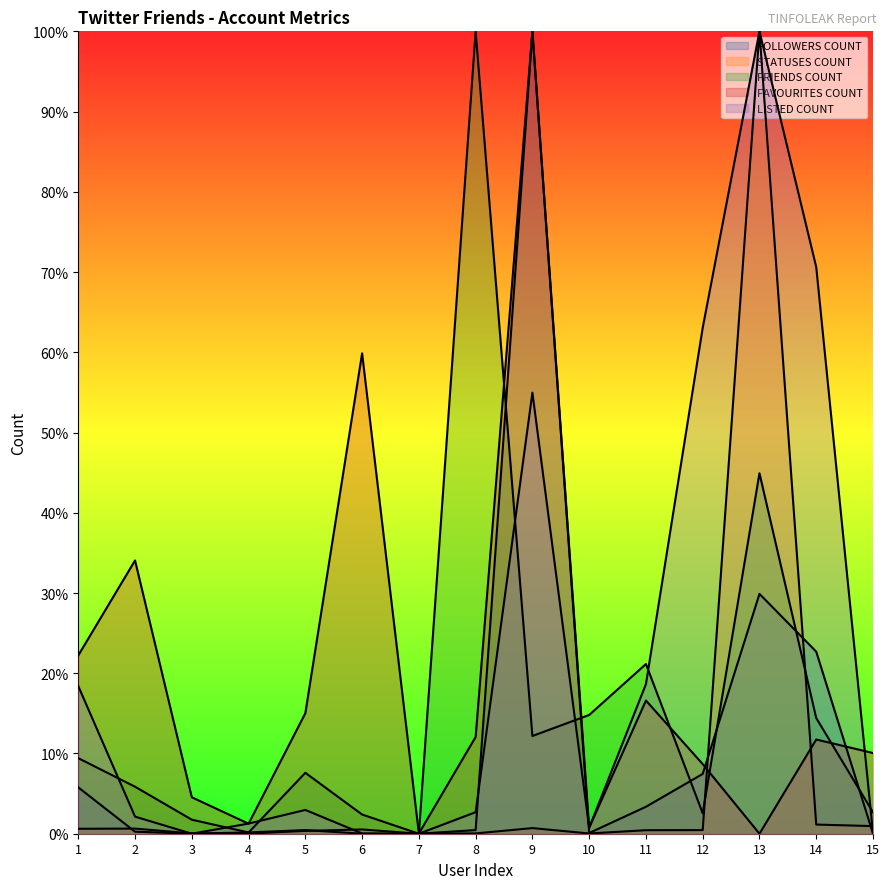

What is the difference between the maximum and minimum values in the STATUSES COUNT series?

1.0